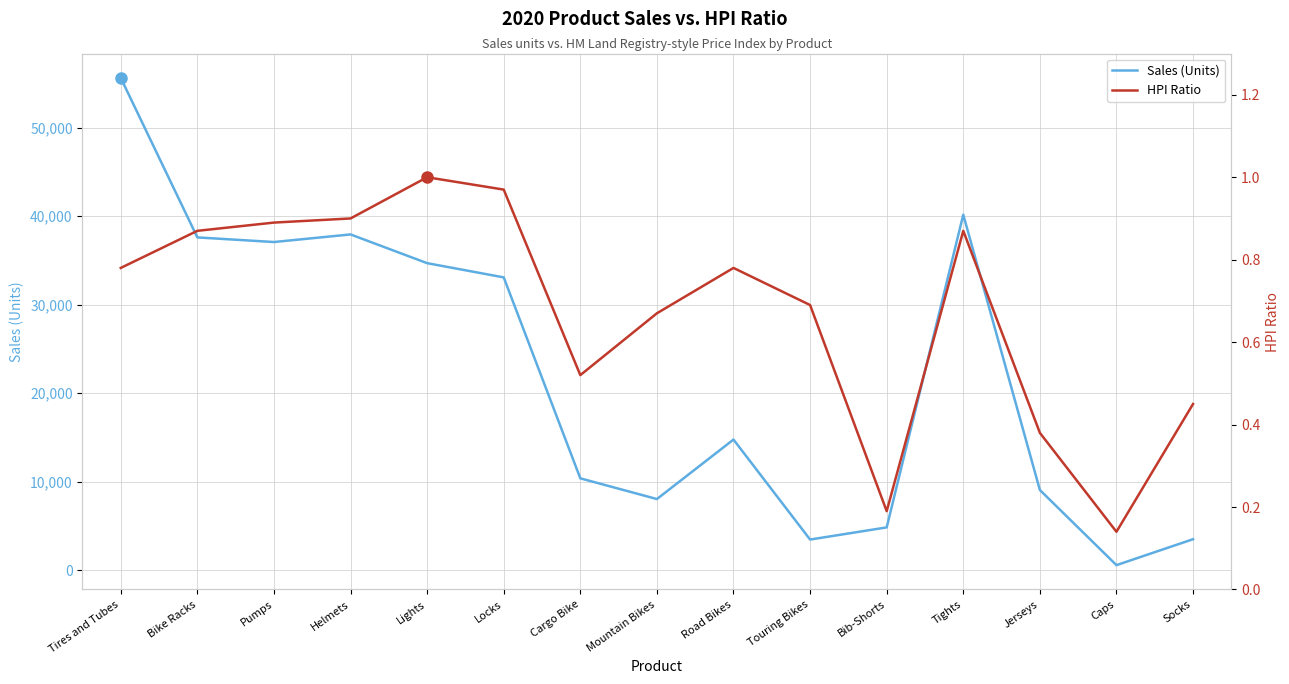

What is the difference between the highest and lowest values at Tights?

40157.1